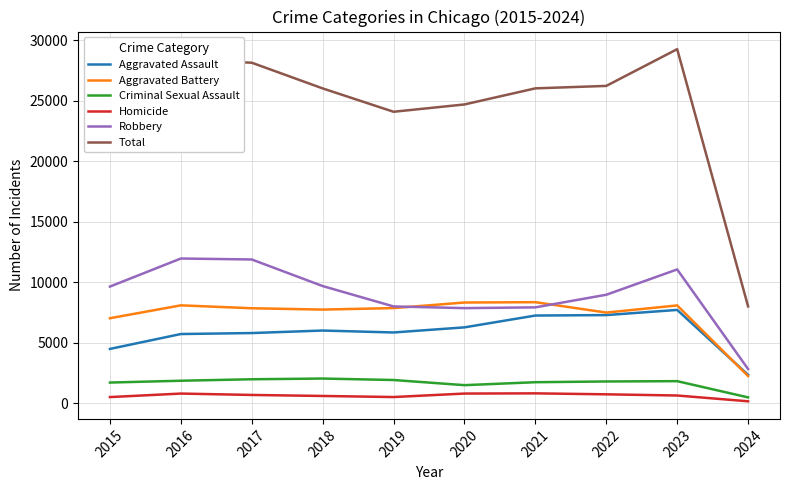

True or false: Robbery and Criminal Sexual Assault intersect in this chart.

False